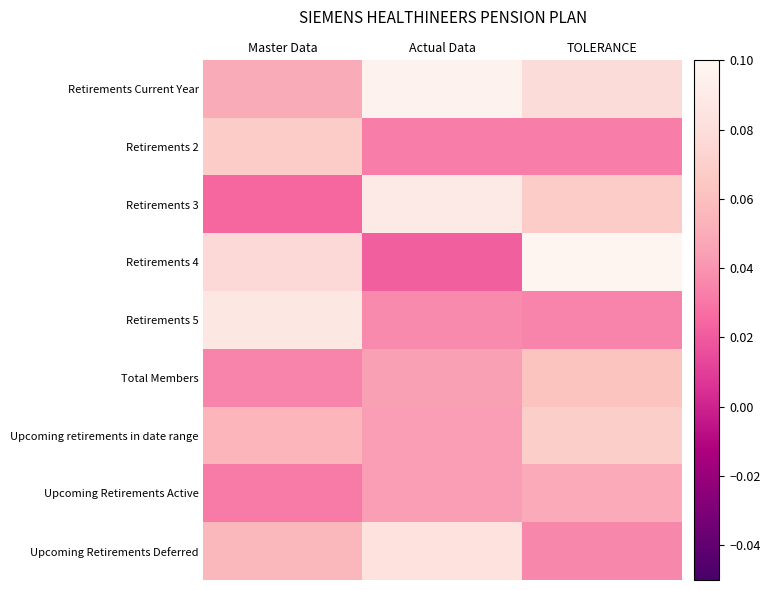

List the series in order of their peak value, highest first.

Retirements 4, Retirements Current Year, Retirements 3, Retirements 5, Upcoming Retirements Deferred, Upcoming retirements in date range, Retirements 2, Total Members, Upcoming Retirements Active